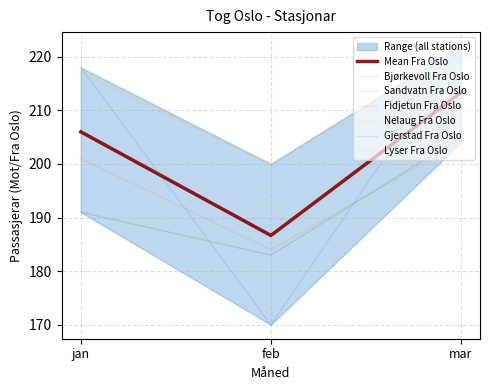

What is the value of the Bjørkevoll Fra Oslo point at the 2nd from the left?

183